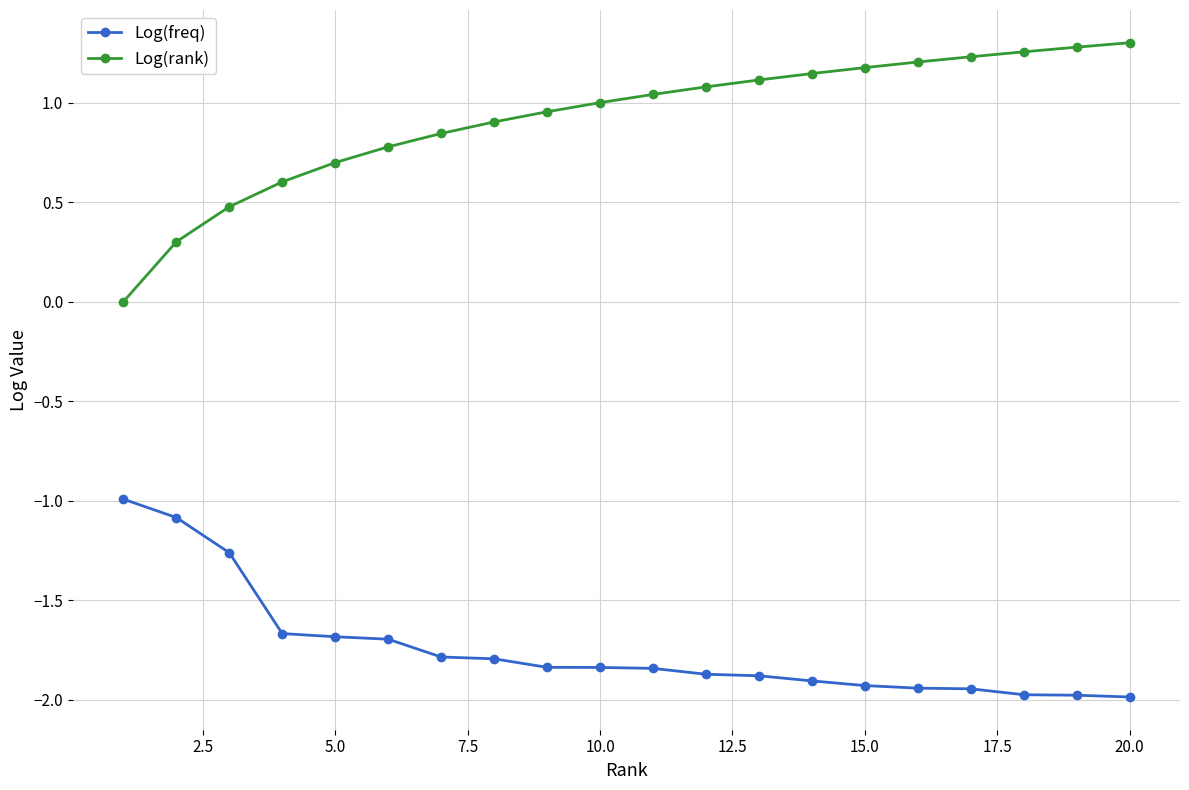

What is the value of the Log(rank) point at the 4th from the left?

0.6